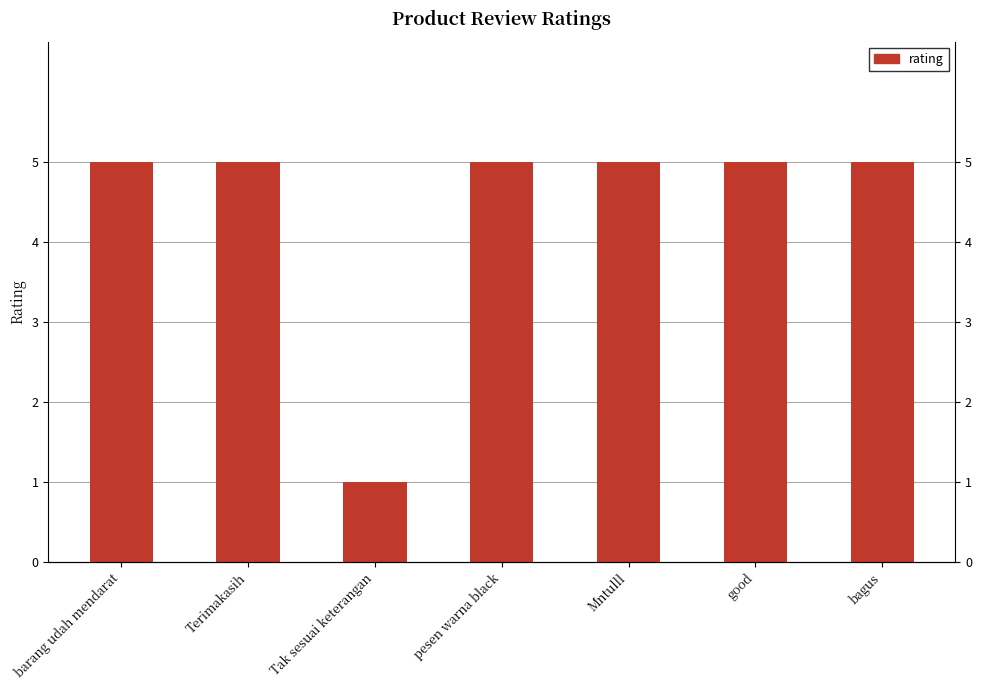

What is the label of the 3rd bar from the right?

Mntulll